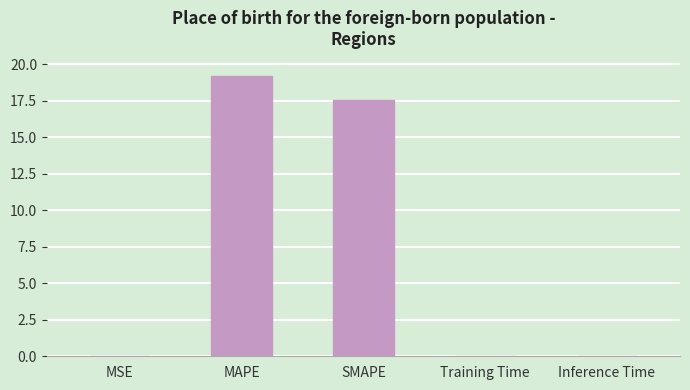

What is the greatest value displayed?

19.2